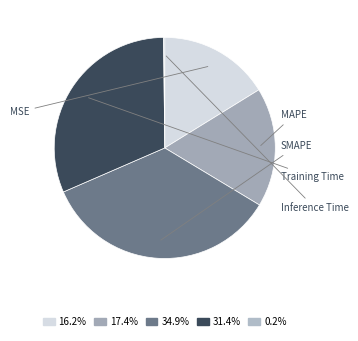

Combined, what portion of the pie is Training Time and Inference Time?

31.5%